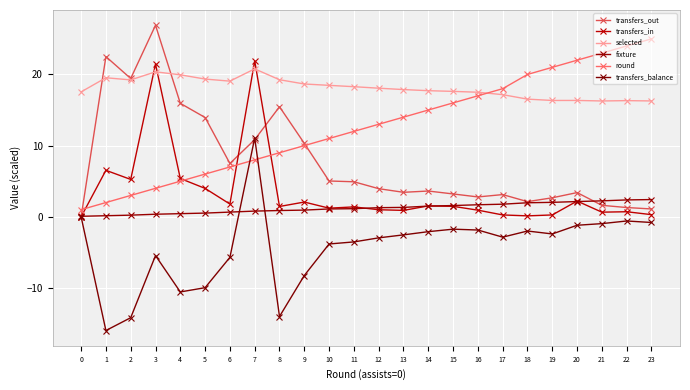

What is the highest value of the transfers_balance series?

11.1